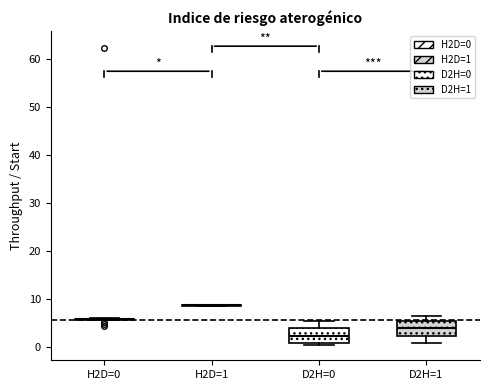

Reading left to right, transcribe this box plot: for each box, give where its median line is, the range the box spans, and where its two whiskers end, as read against the y-axis. The values are not printed on the chart, so give them approximately, as read against the axis.

H2D=0: box collapsed to a line at 6, whiskers 6 to 6
H2D=1: box collapsed to a line at 9, whiskers 9 to 9
D2H=0: median 2, box 1 to 4, whiskers 0 to 5
D2H=1: median 4, box 2 to 5, whiskers 1 to 6